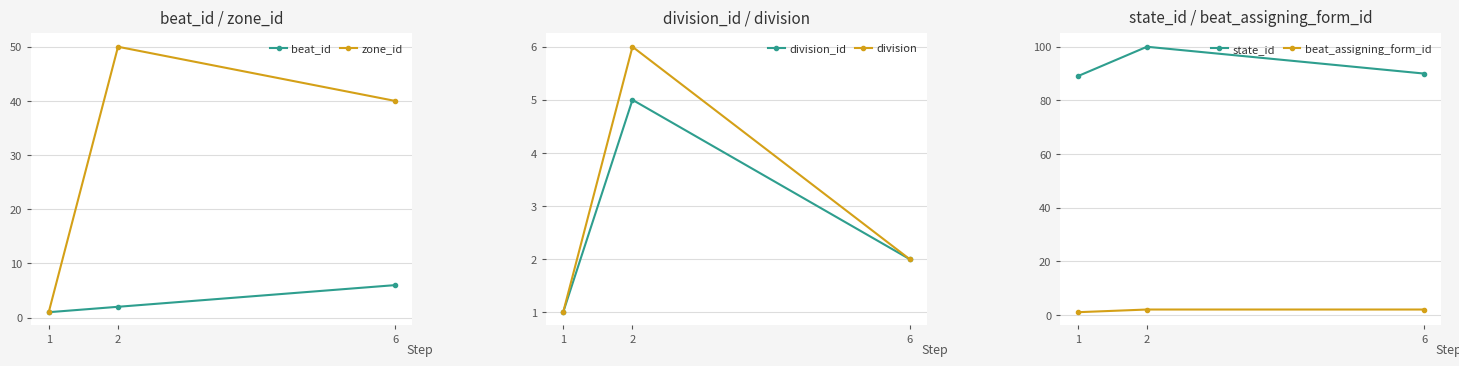

Does the chart have visible grid lines?

Yes